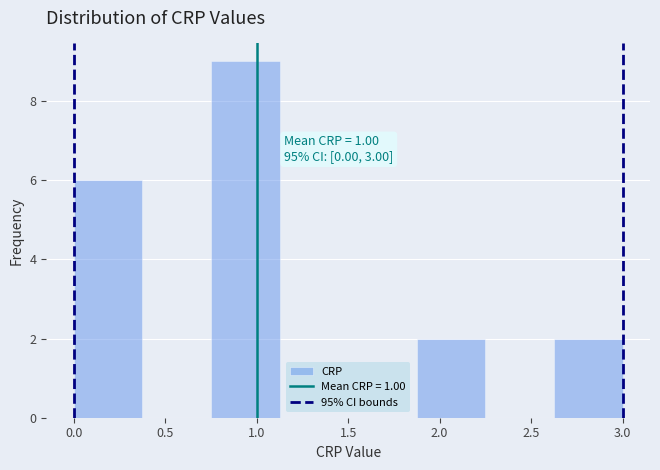

Over which range of the x-axis is the bar tallest?

0.750 to 1.125